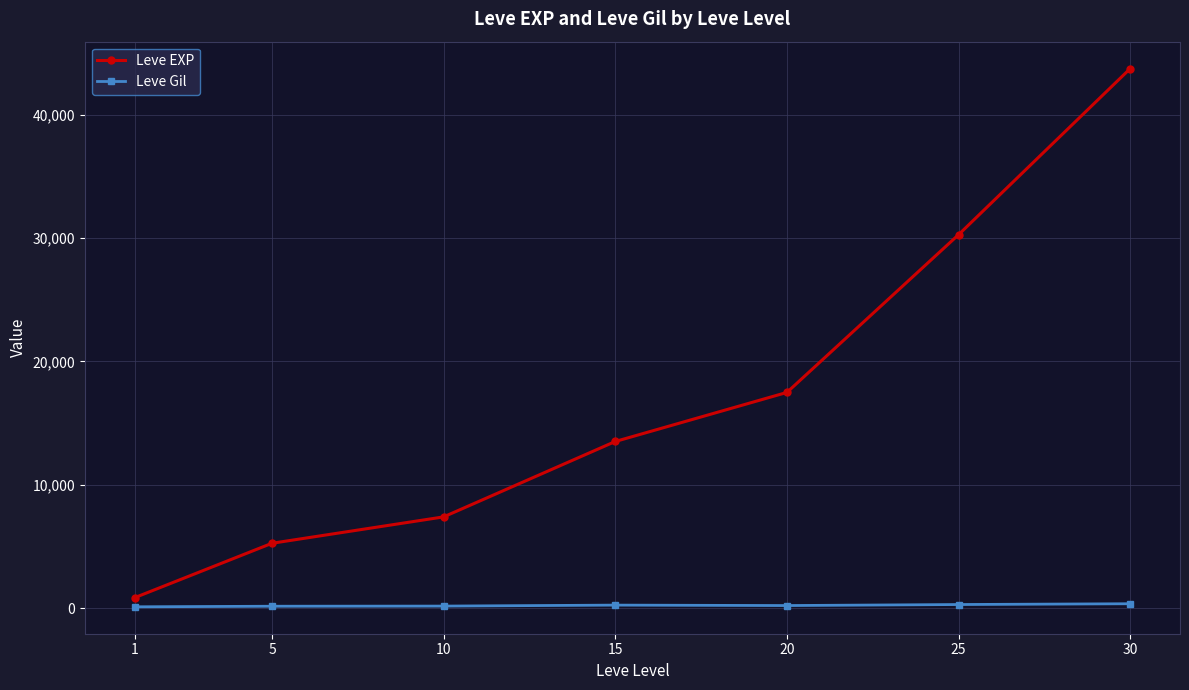

At how many categories does at least one series exceed 19379?

2